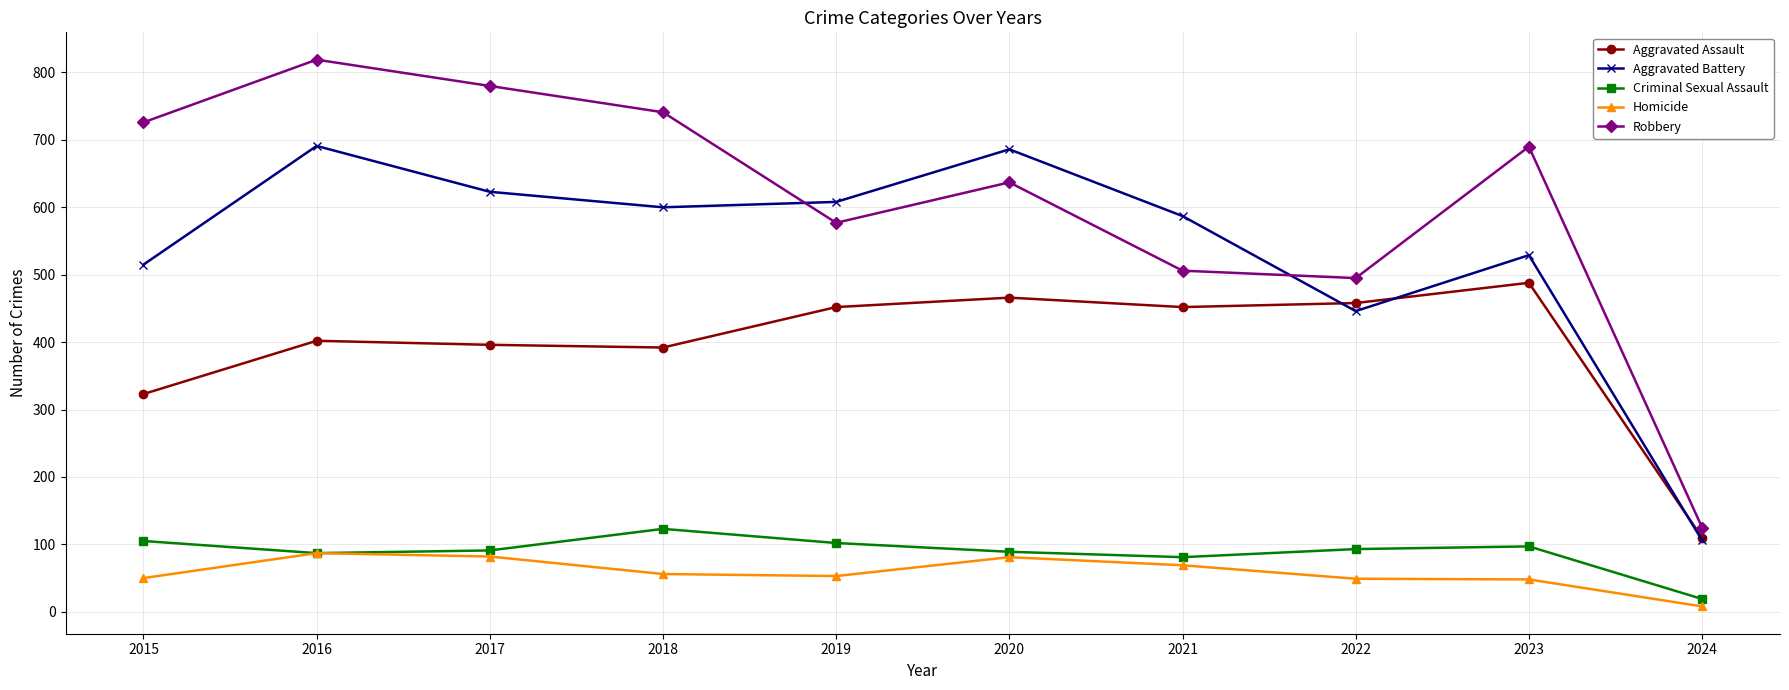

At which category is the sum across all series the highest?

2016